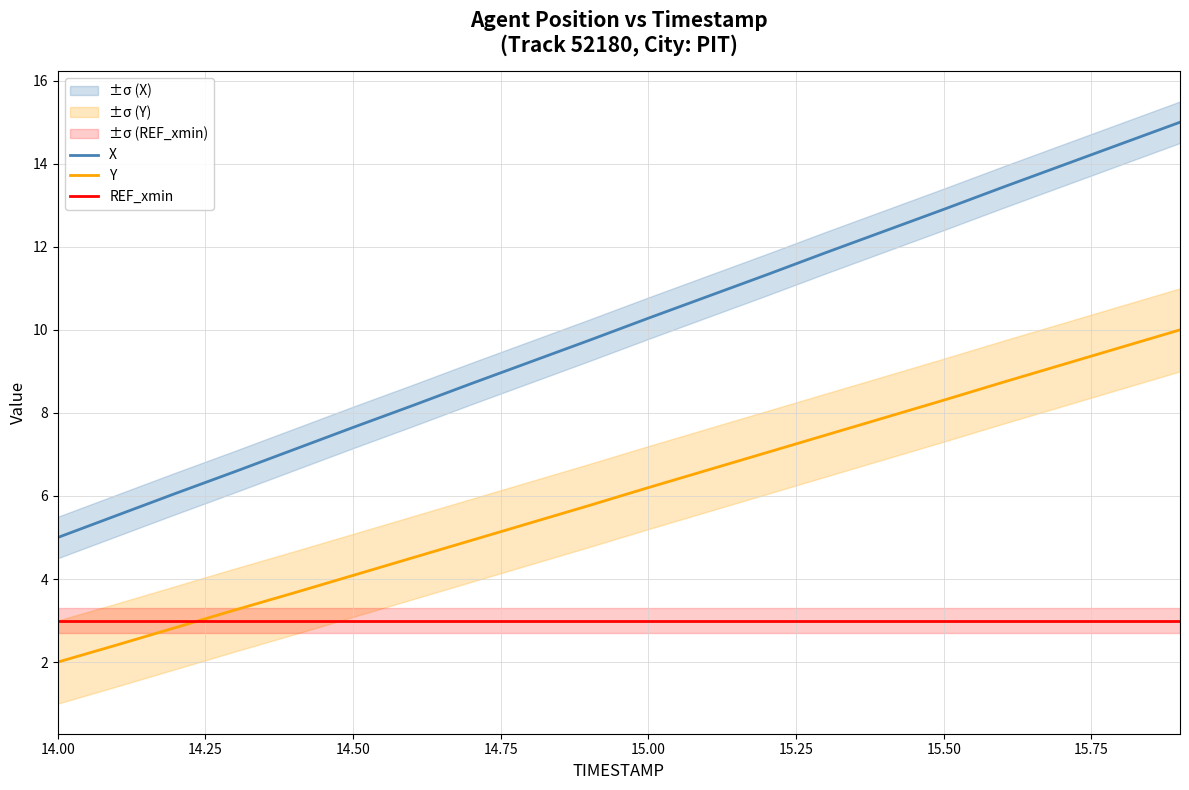

After their last crossing, which series has the higher values: REF_xmin or Y?

Y